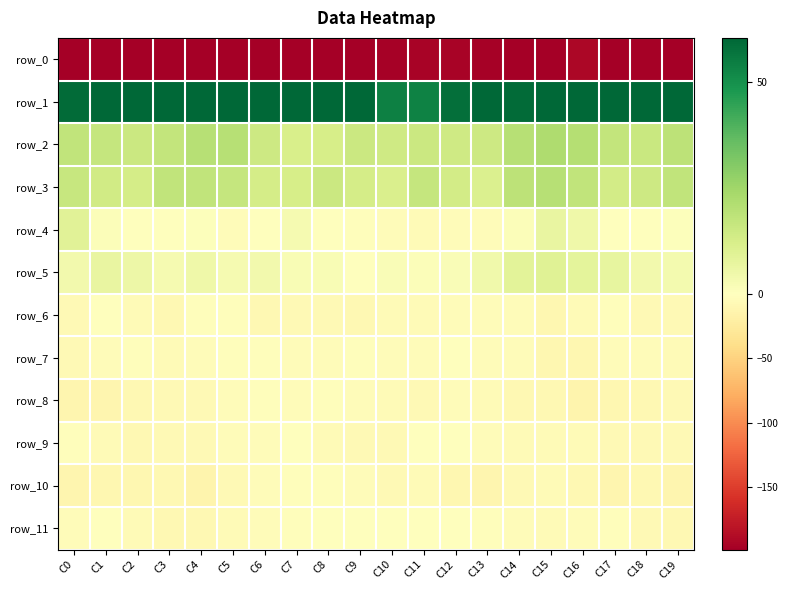

At which label does row_1 reach its peak?

C1